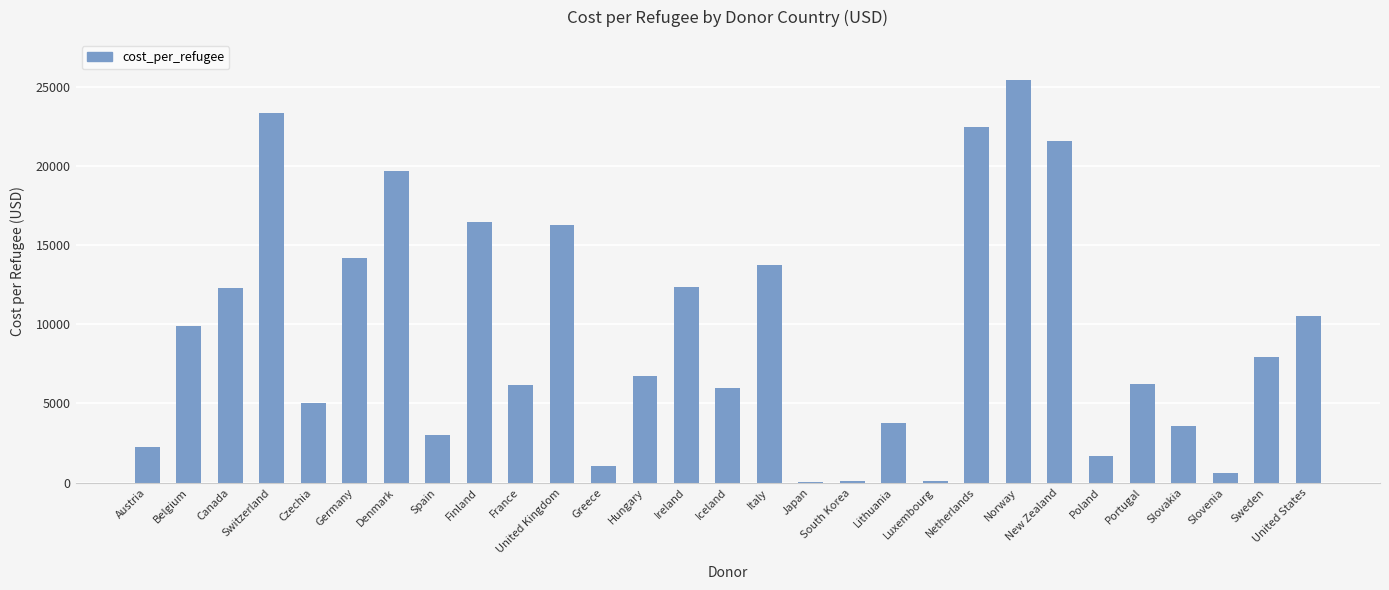

What is the approximate value at France?

6157.9